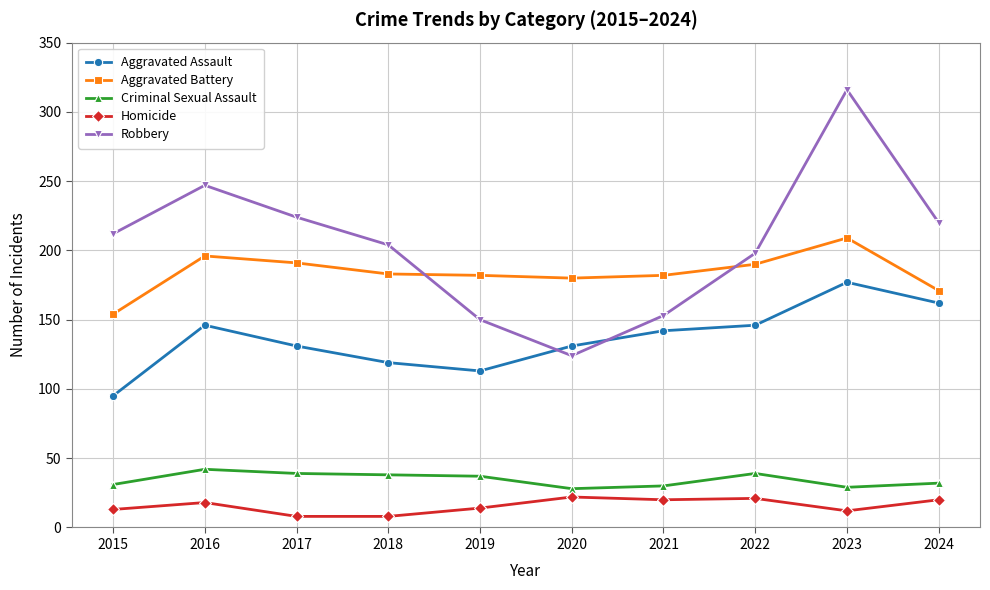

Where does the Aggravated Battery series first go above 183?

2016